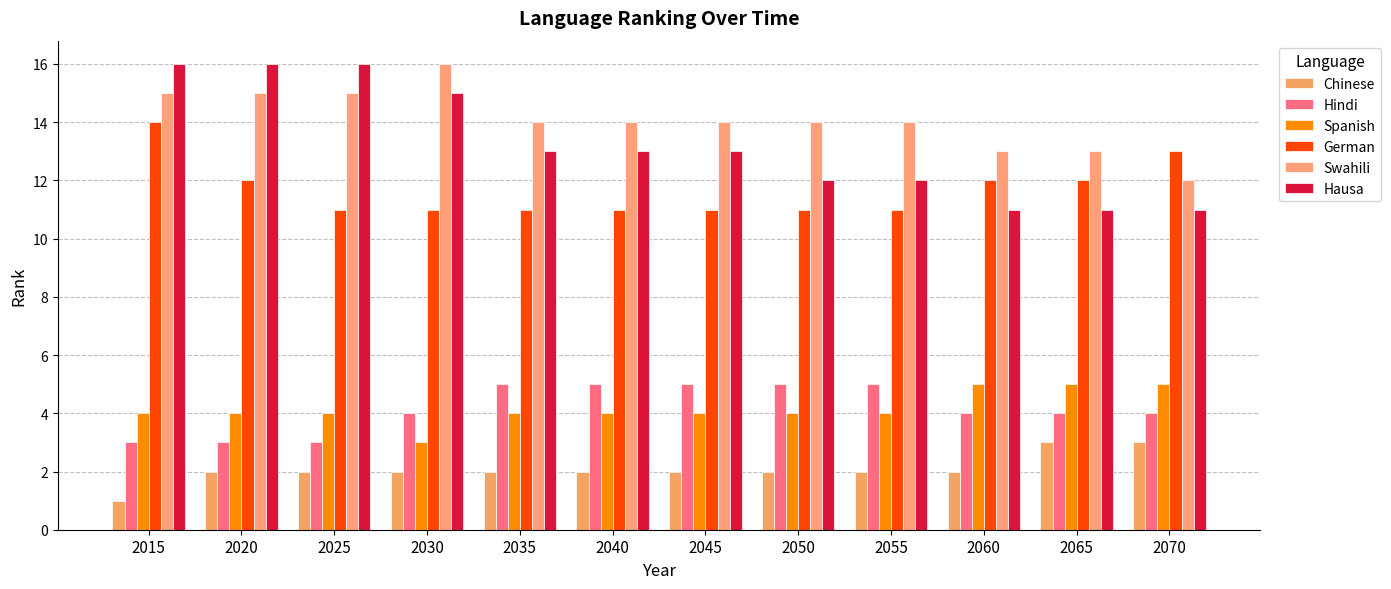

Are the bars horizontal?

No